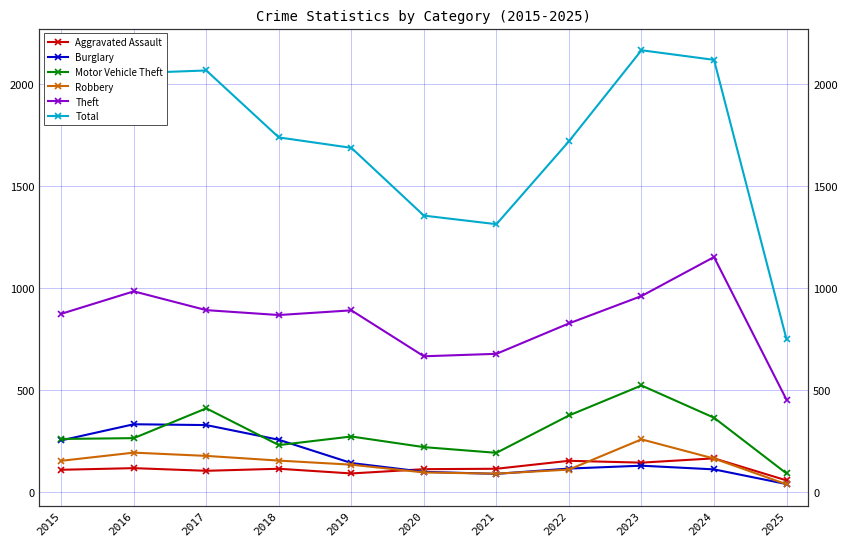

Is the value of Total at 2015 greater than the value of Burglary at 2020?

Yes